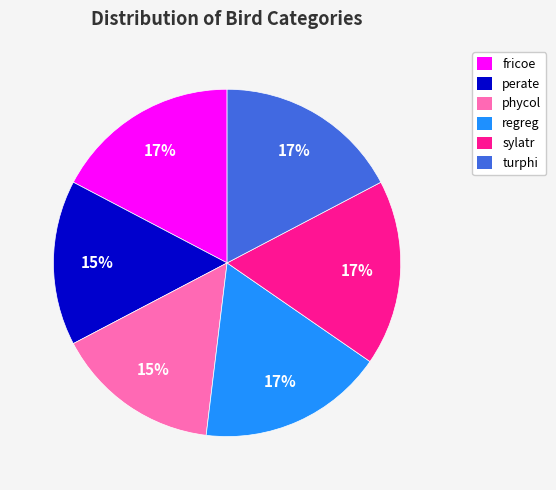

To the nearest percent, what is the difference between the sylatr and phycol slice percentages?

2%